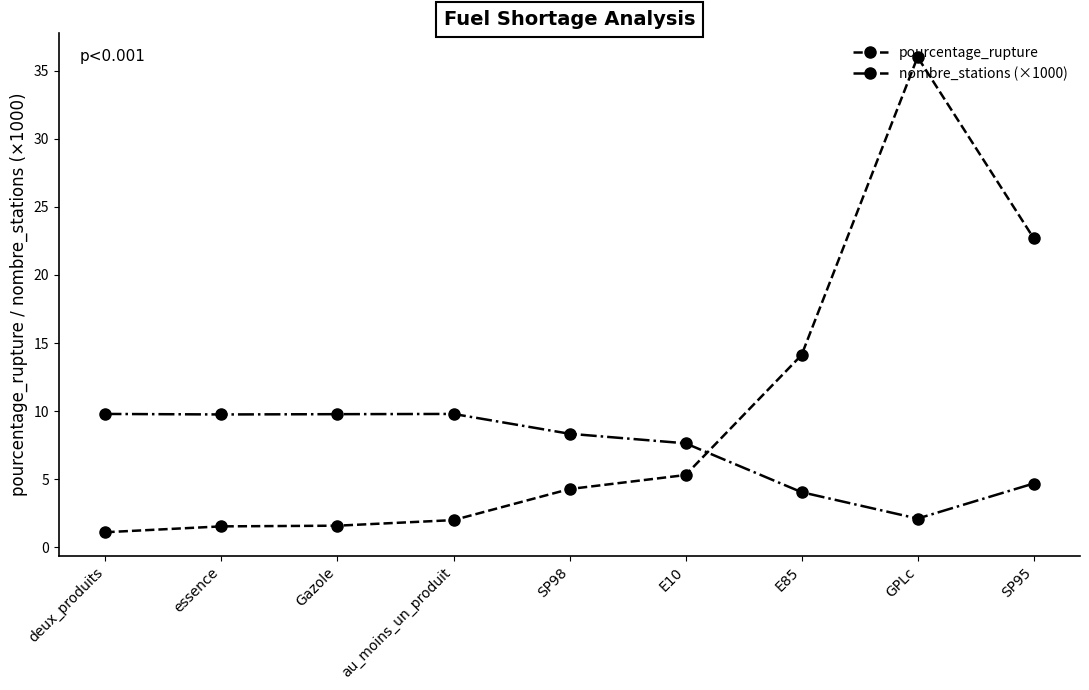

Which label corresponds to the largest value in the chart?

GPLc